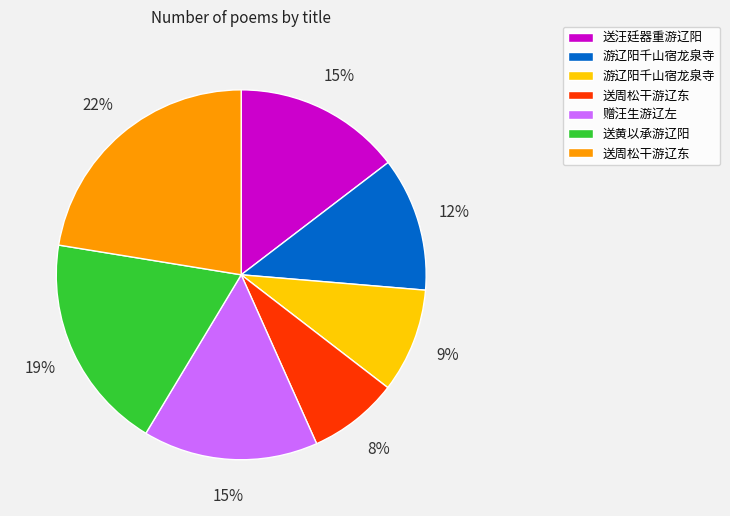

Does any single category account for the majority?

No